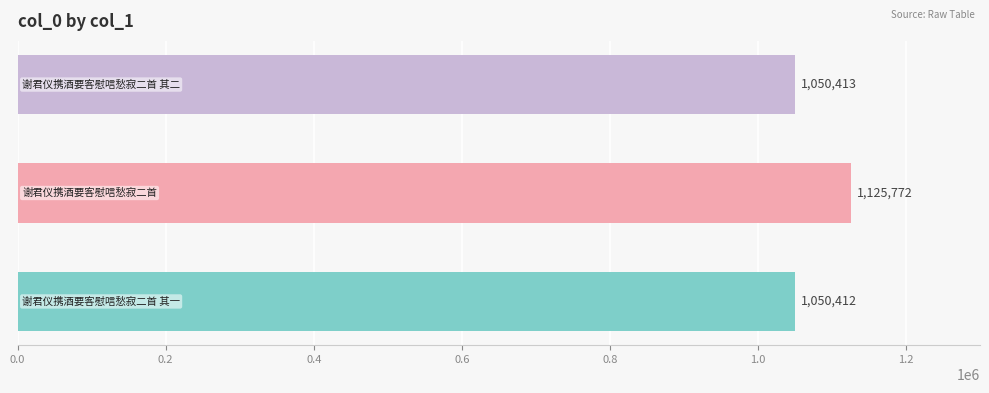

What is the smallest value displayed?

1050412